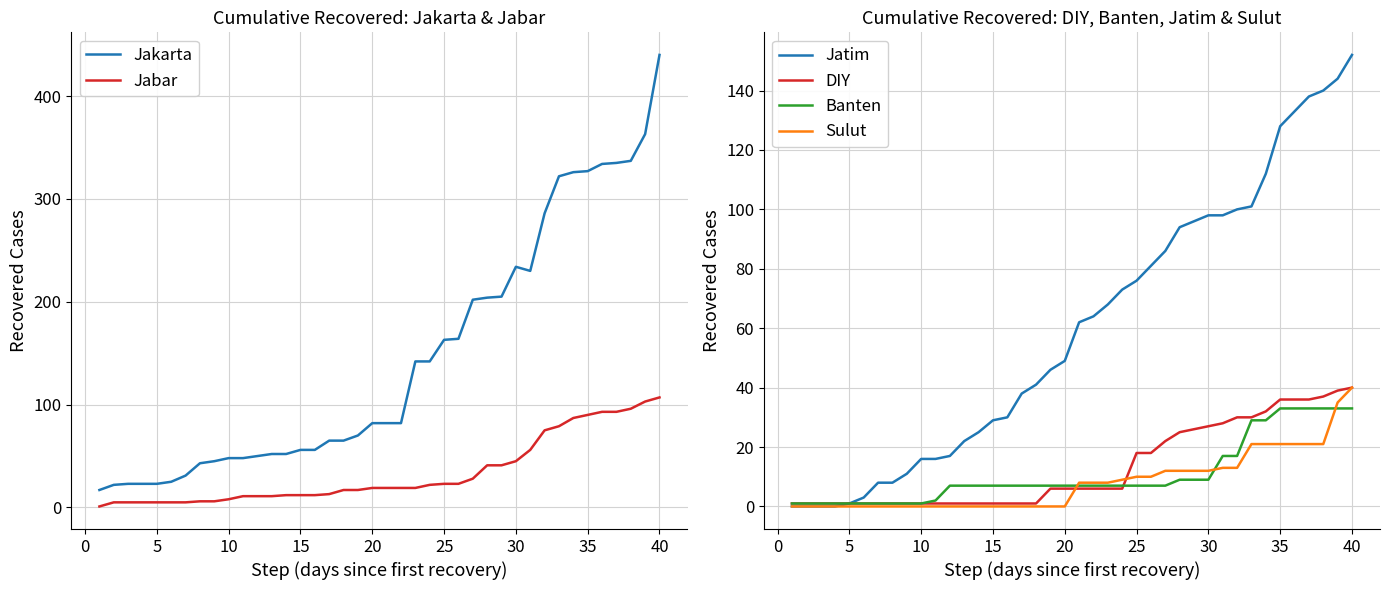

Is it true that DIY equals 6 at 20?

True